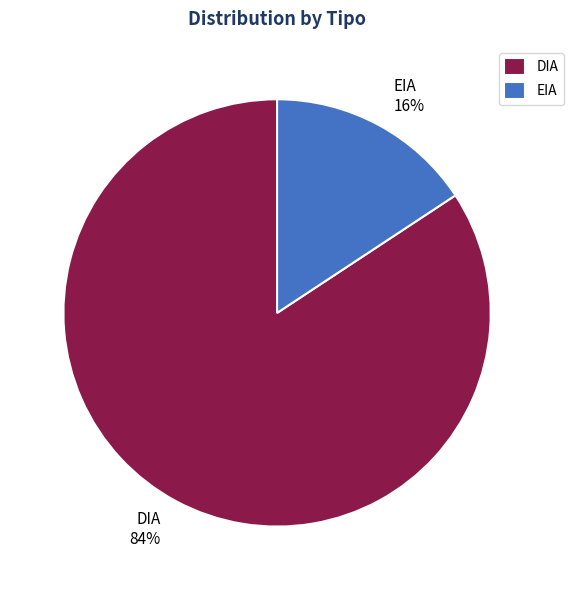

Combined, do EIA and DIA account for over 50%?

Yes